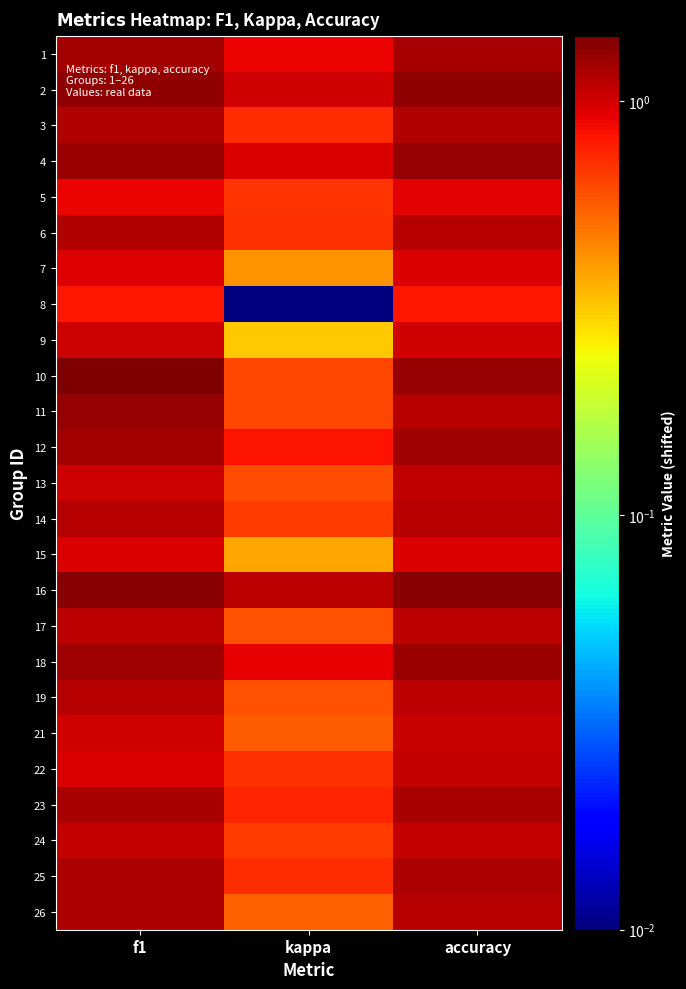

At which category is the sum across all series the highest?

f1